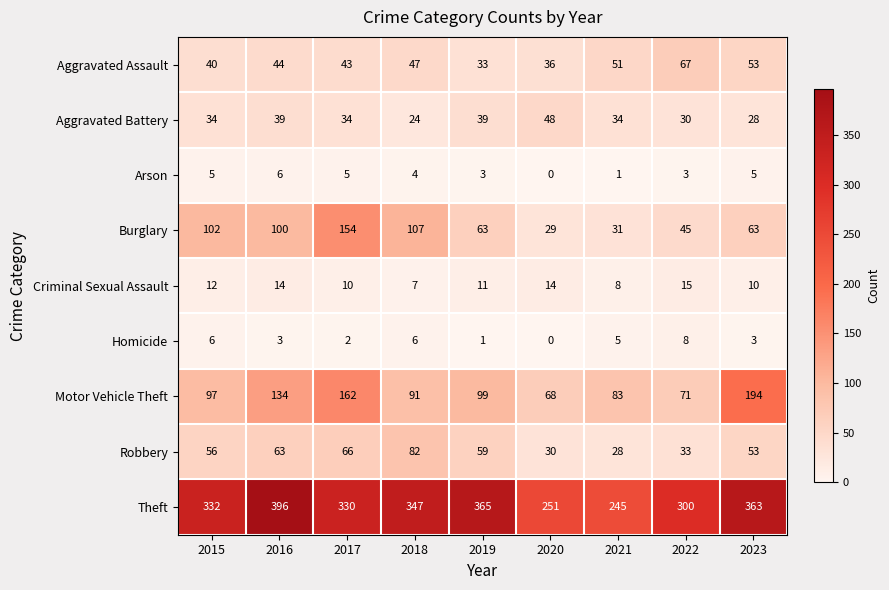

What is the difference between the highest and lowest values at 2020?

251